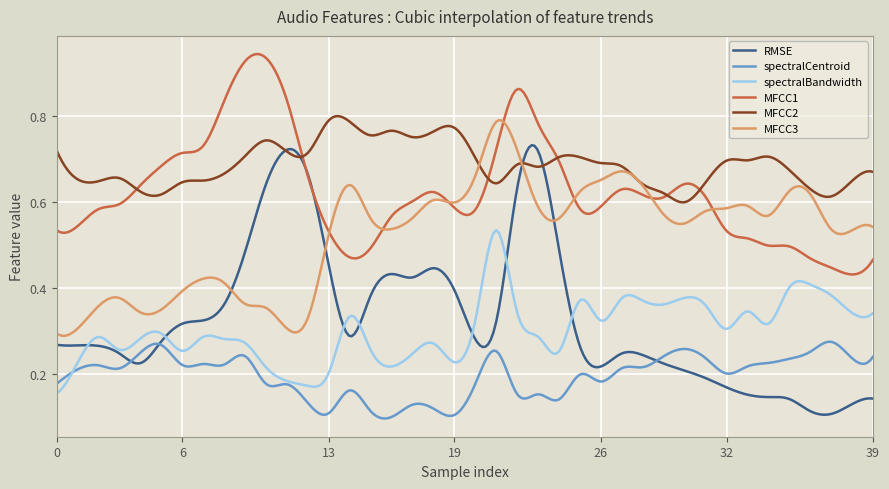

Which series has the largest total across all categories?

MFCC2